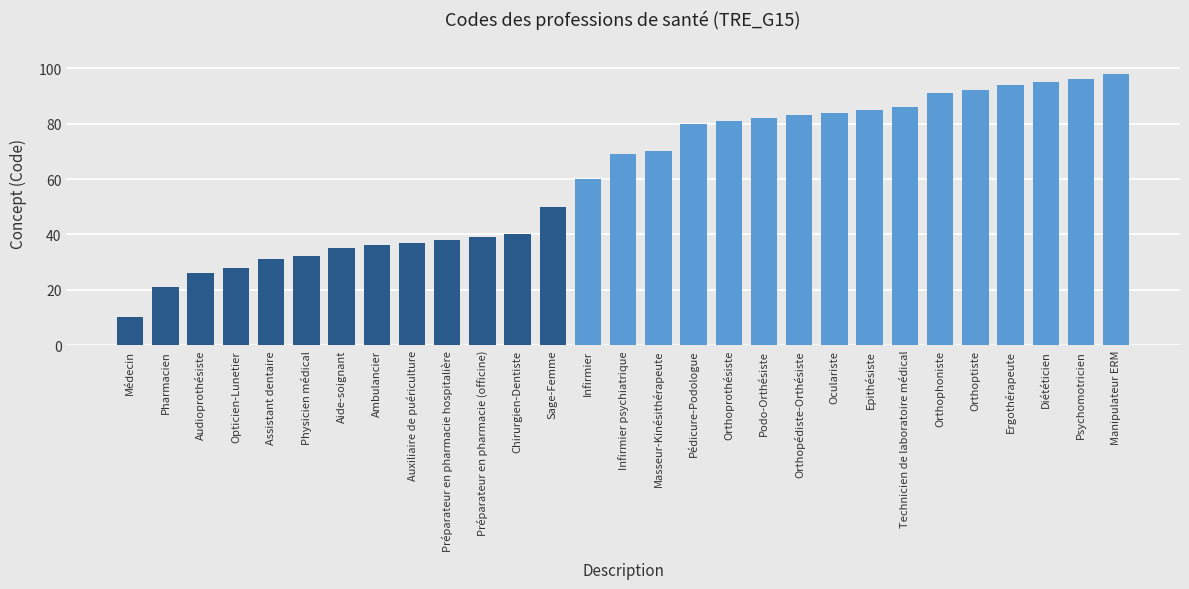

What is the maximum value shown in the chart?

98